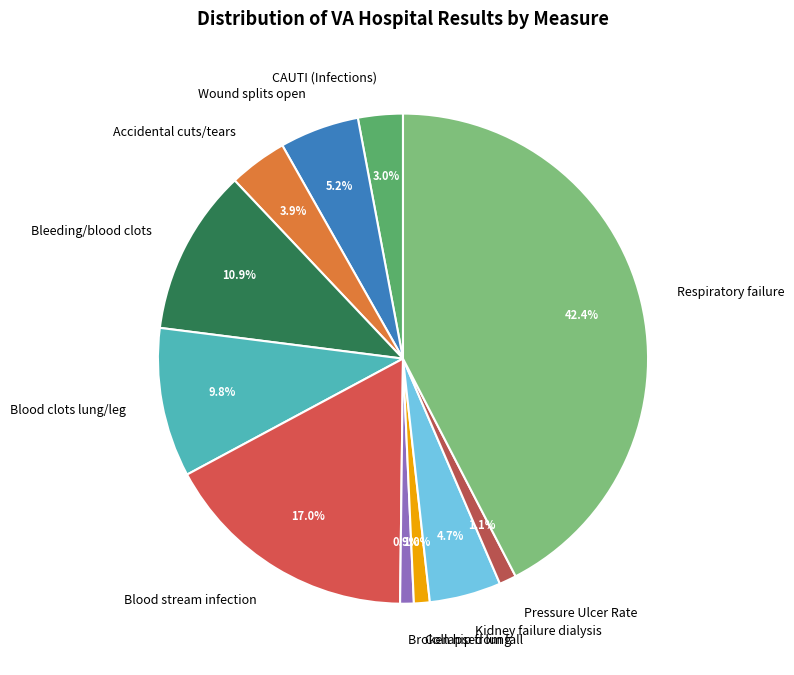

Which slice is the largest?

Respiratory failure